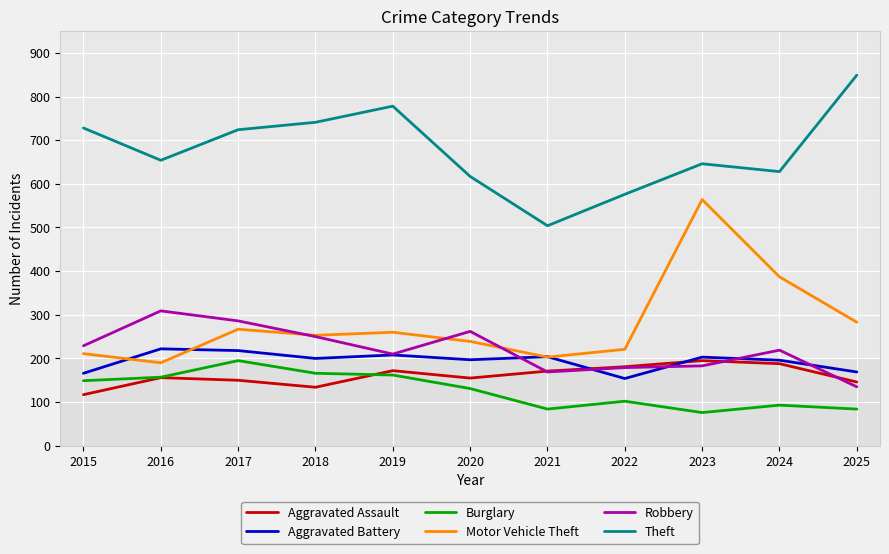

True or false: Robbery has more than 0 interior local peaks.

True